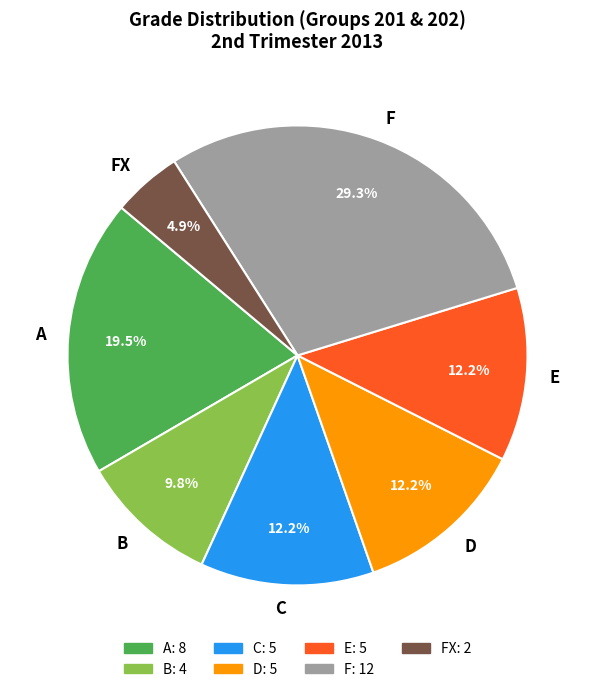

What is the smallest slice in the pie chart?

FX